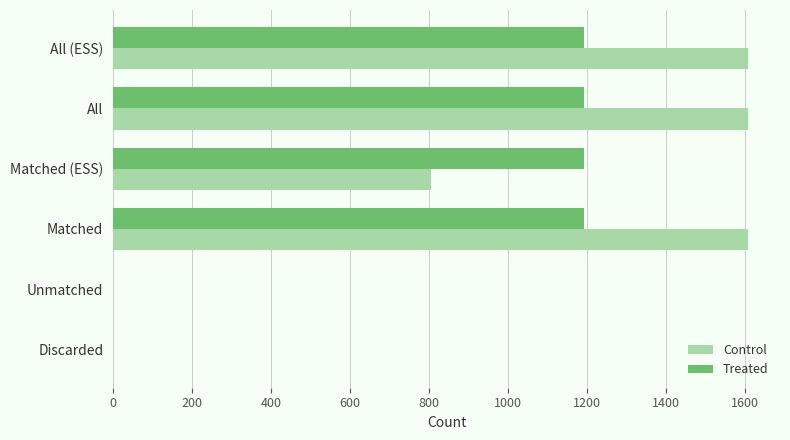

What are all the series names shown in the legend?

Control, Treated